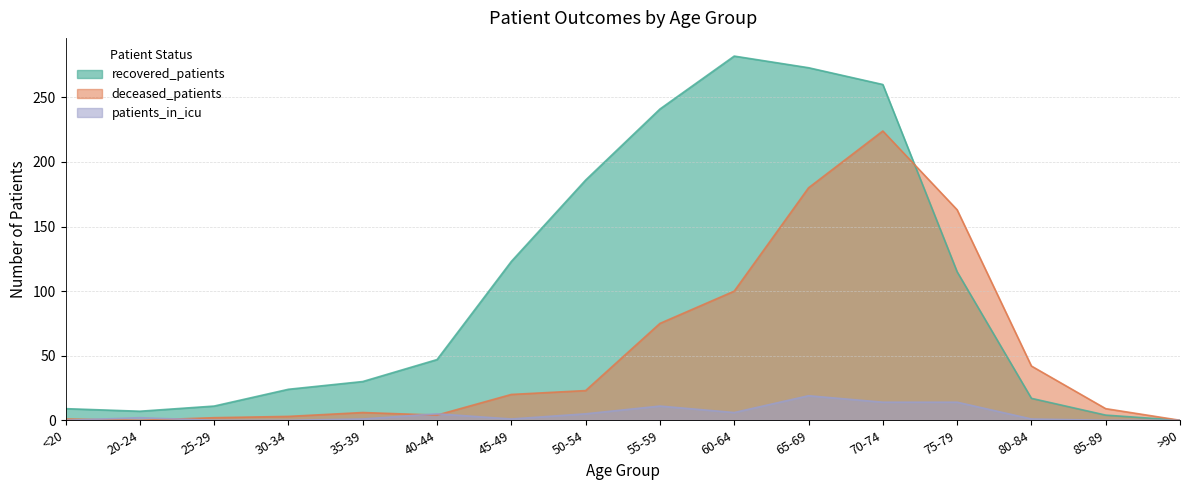

What is the average value of the deceased_patients series?

53